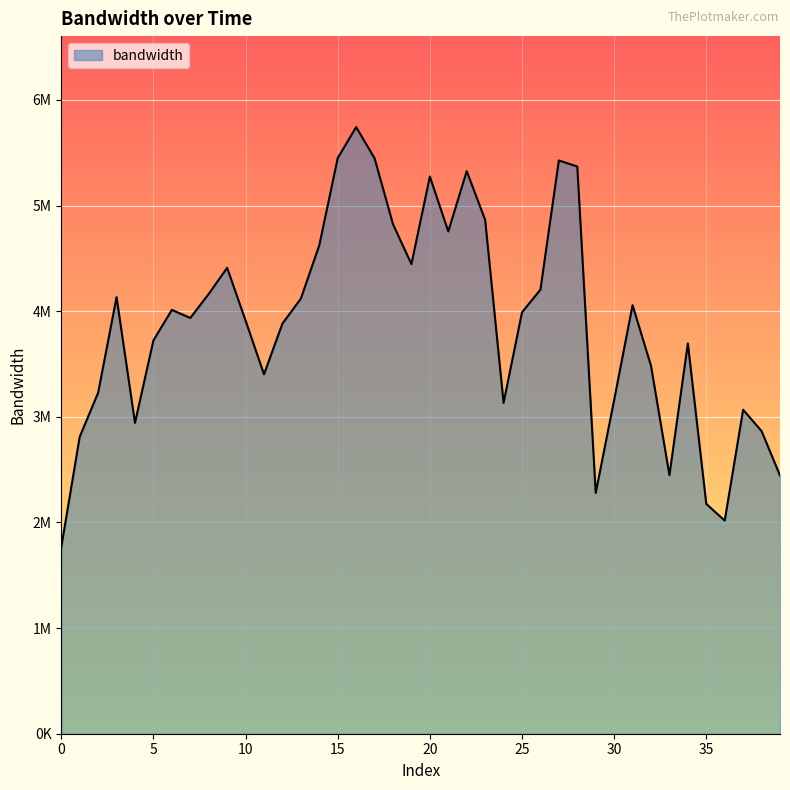

How many interior local peaks (higher than both neighbors) does the data have?

10